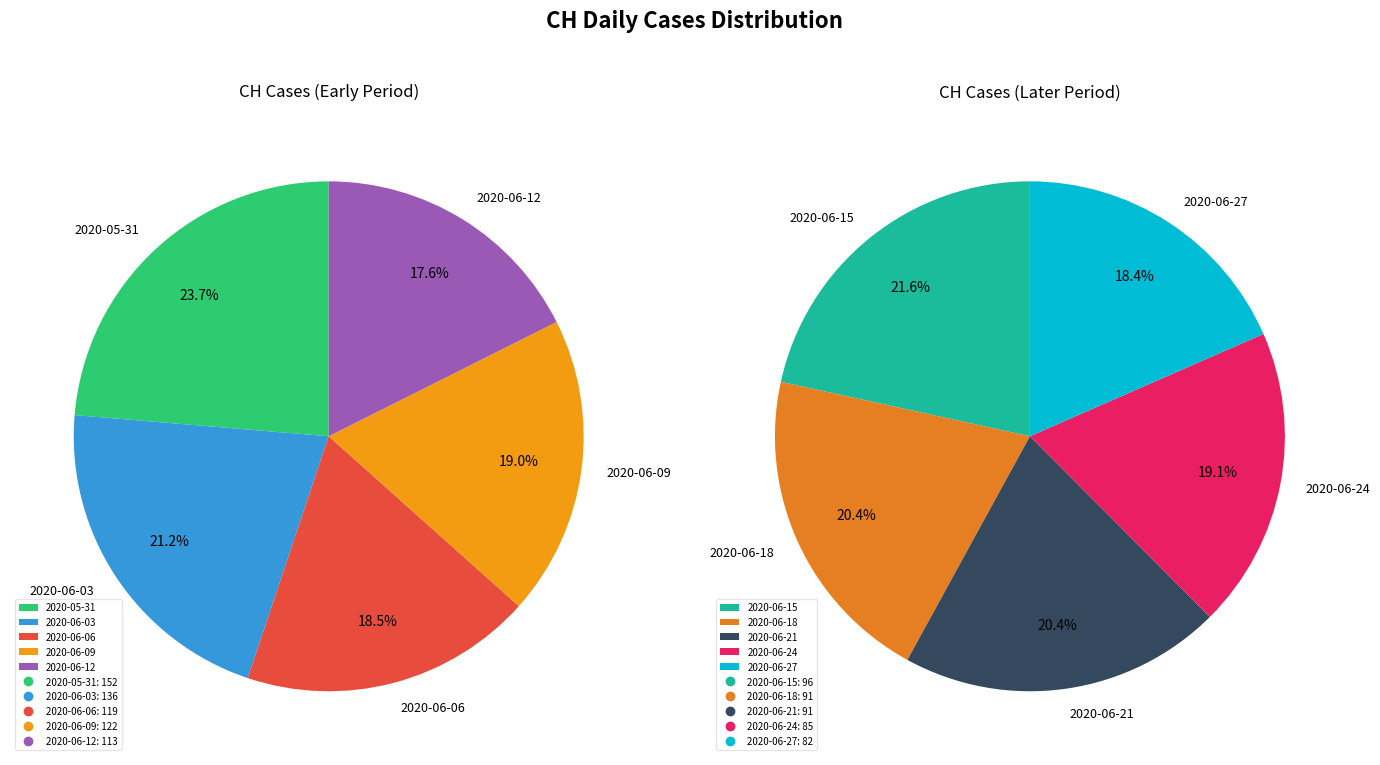

The 2020-06-22 slice represents 13% of the pie. True or false?

False